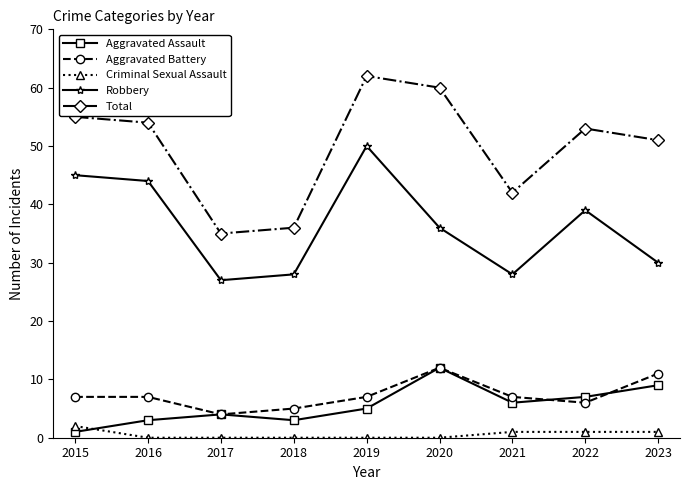

At which category is the sum across all series the highest?

2019